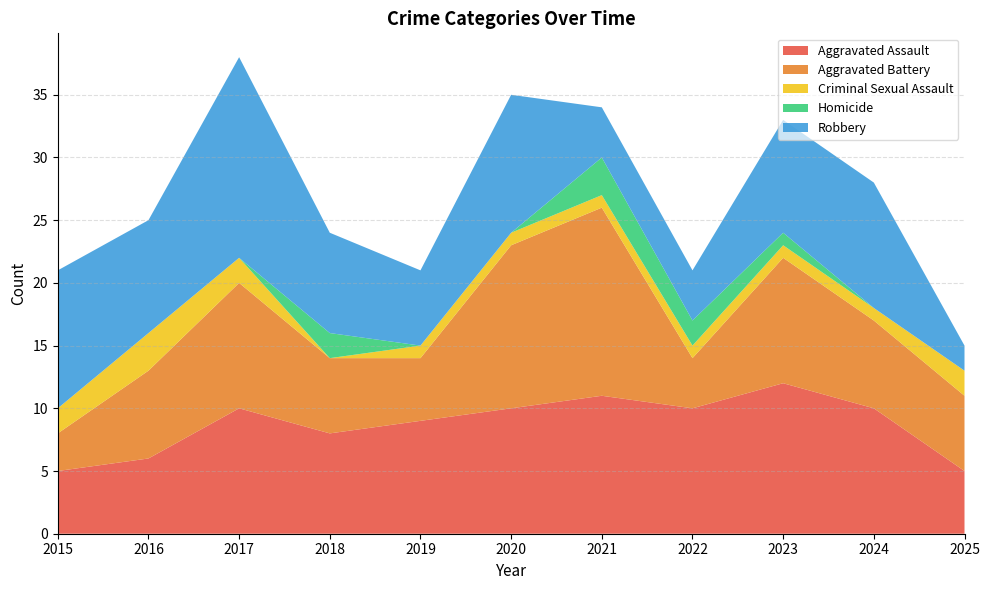

Reading left to right, transcribe all the data shown in this chart.

Aggravated Assault: 2015=5	2016=6	2017=10	2018=8	2019=9	2020=10	2021=11	2022=10	2023=12	2024=10	2025=5
Aggravated Battery: 2015=3	2016=7	2017=10	2018=6	2019=5	2020=13	2021=15	2022=4	2023=10	2024=7	2025=6
Criminal Sexual Assault: 2015=2	2016=3	2017=2	2018=0	2019=1	2020=1	2021=1	2022=1	2023=1	2024=1	2025=2
Homicide: 2015=0	2016=0	2017=0	2018=2	2019=0	2020=0	2021=3	2022=2	2023=1	2024=0	2025=0
Robbery: 2015=11	2016=9	2017=16	2018=8	2019=6	2020=11	2021=4	2022=4	2023=9	2024=10	2025=2